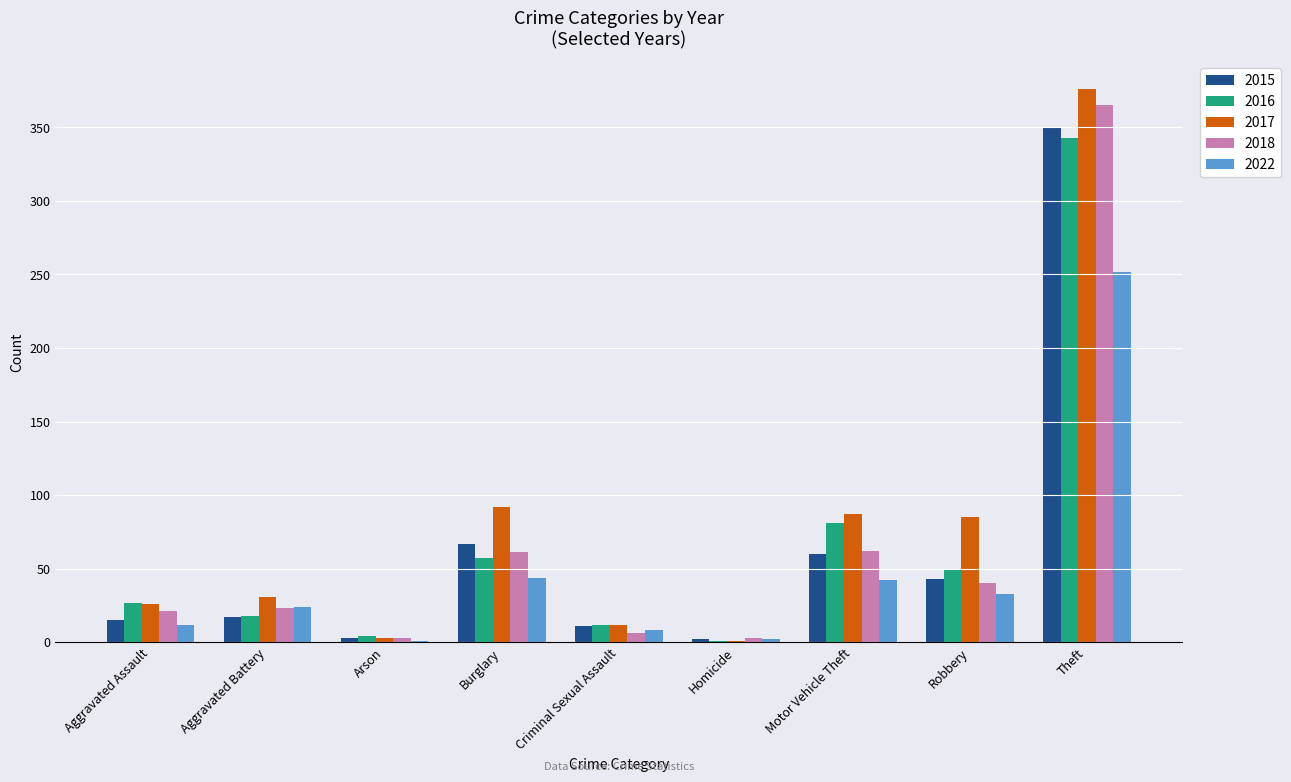

What is the total value across all series at Aggravated Battery?

113